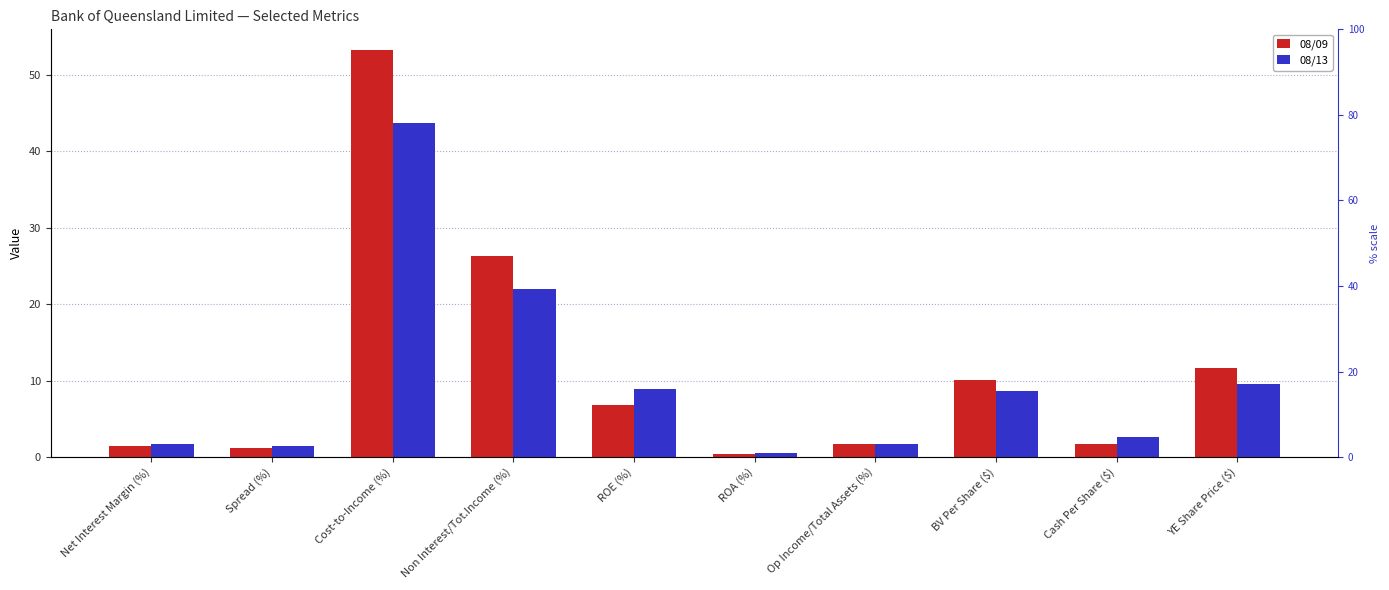

Which series has the largest range (max minus min)?

08/09